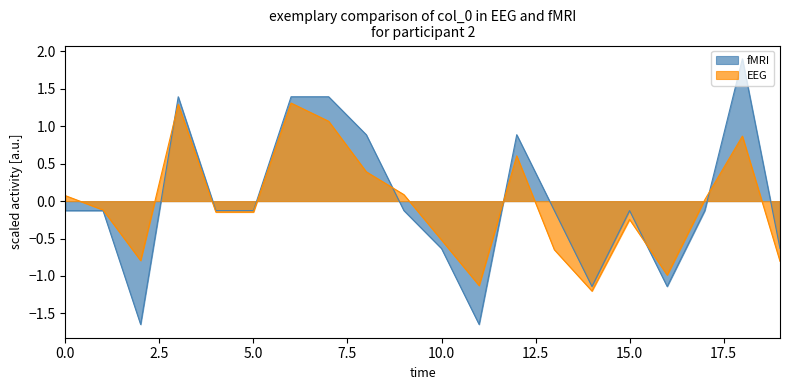

How many positive values are there?

6